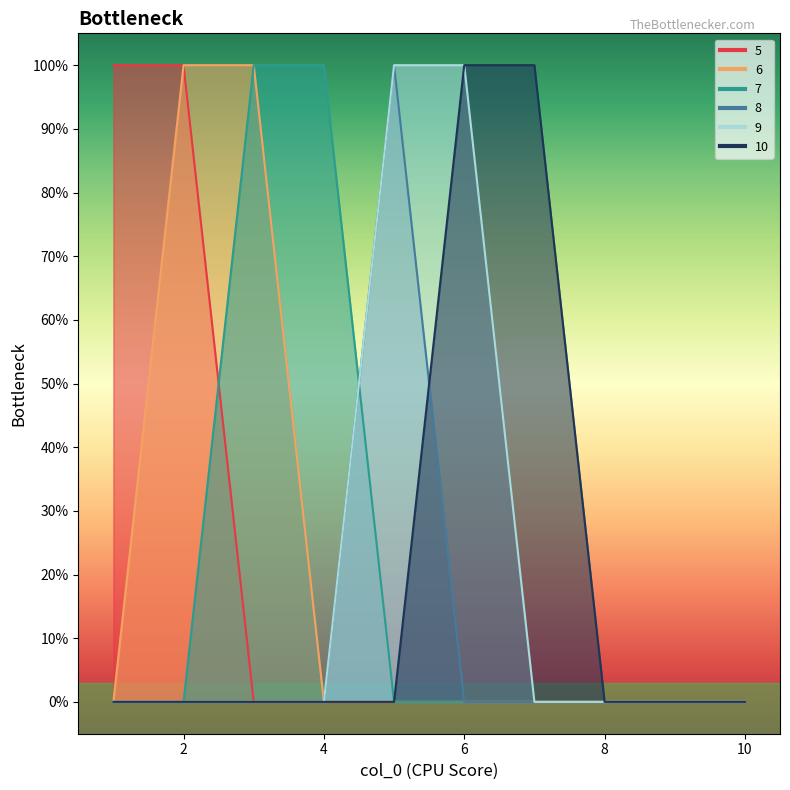

Reading left to right, list all the values displayed in this chart.

5: 1	1	0	0	0	0	0	0	0	0
6: 0	1	1	0	0	0	0	0	0	0
7: 0	0	1	1	0	0	0	0	0	0
8: 0	0	0	0	1	0	0	0	0	0
9: 0	0	0	0	1	1	0	0	0	0
10: 0	0	0	0	0	1	1	0	0	0